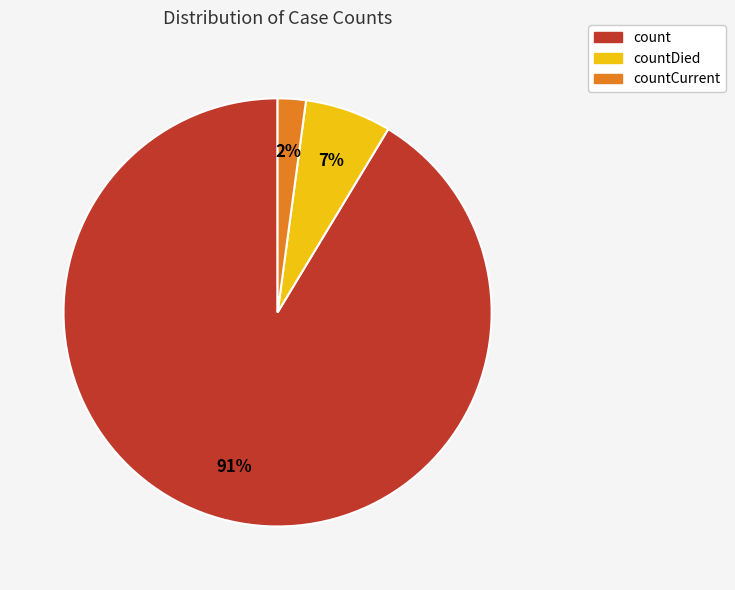

Count the number of slices in the pie.

3